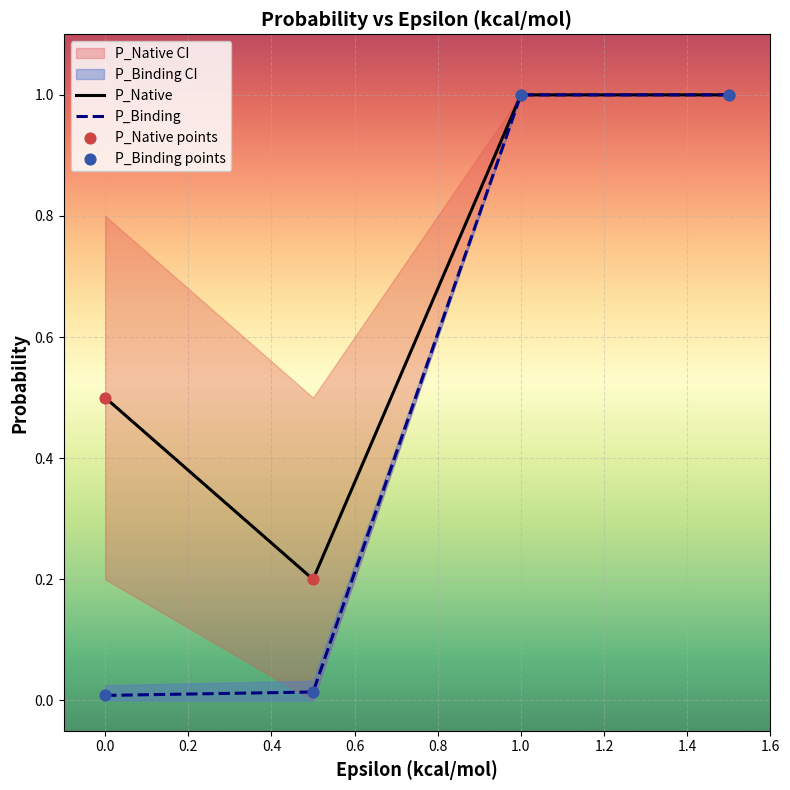

Which series reaches the maximum Y coordinate?

P_Native